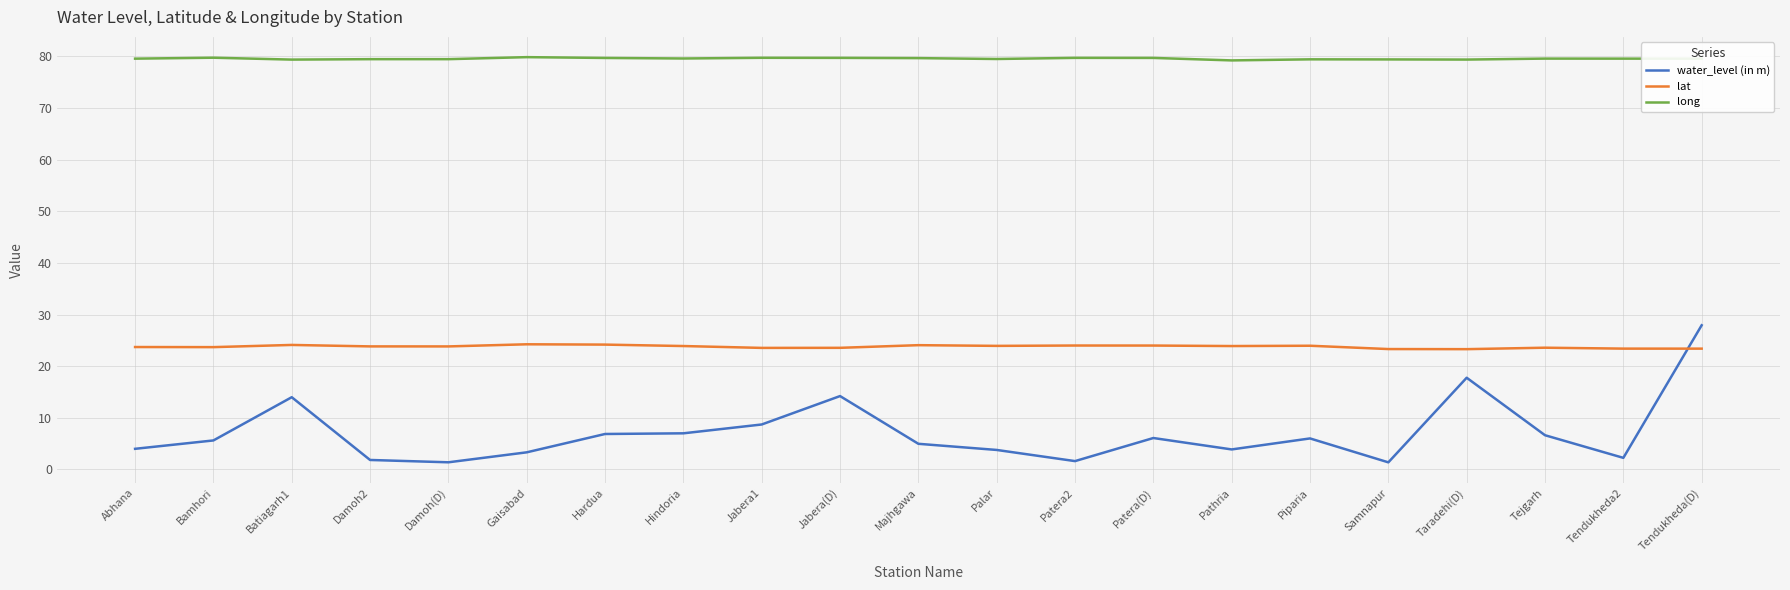

Is it true that water_level (in m) equals 21.3 at Batiagarh1?

False